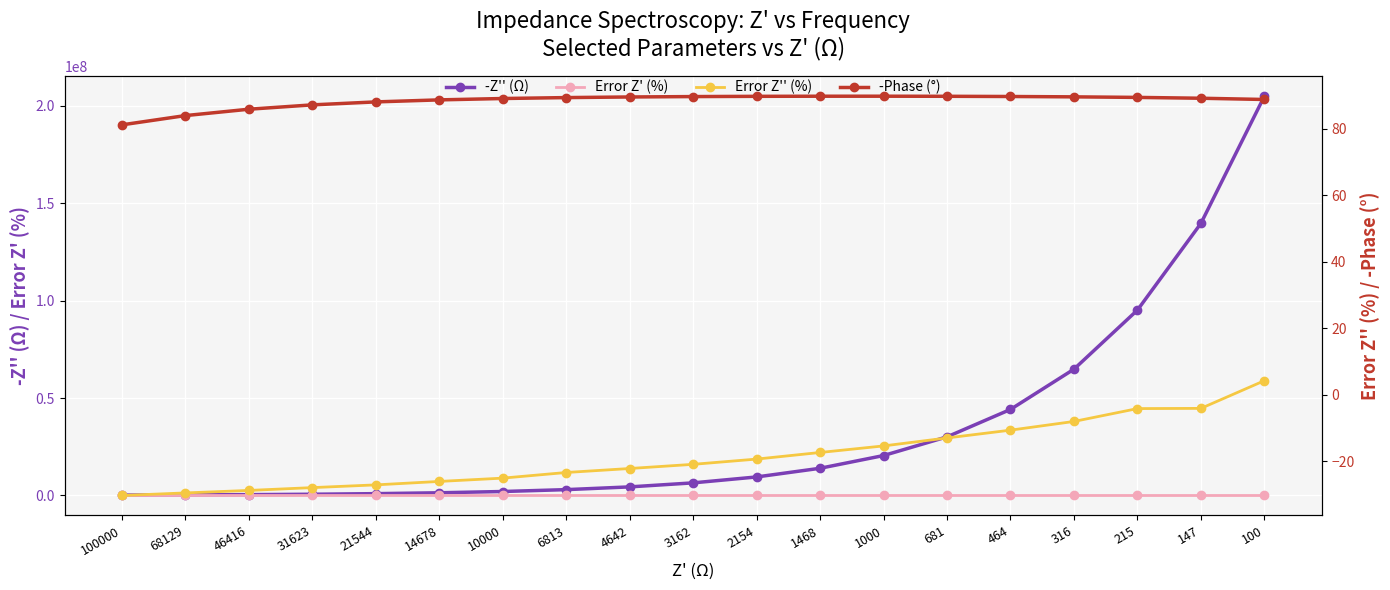

Which has a higher value, 3162 or 215?

215